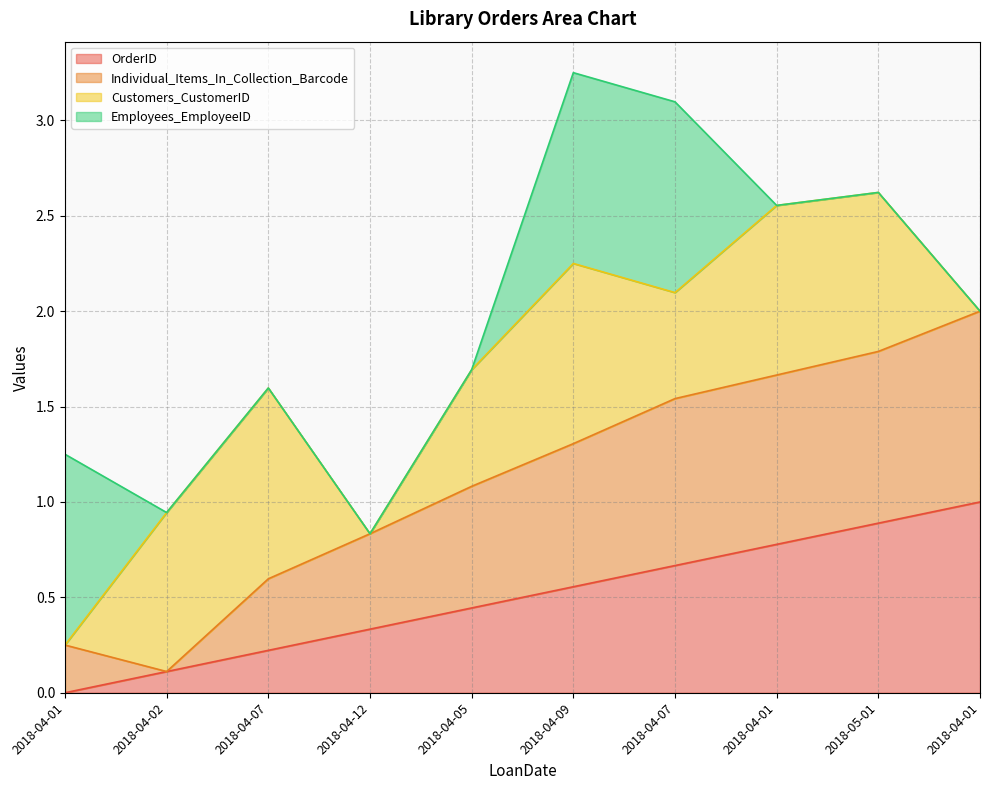

Does the chart have visible grid lines?

Yes